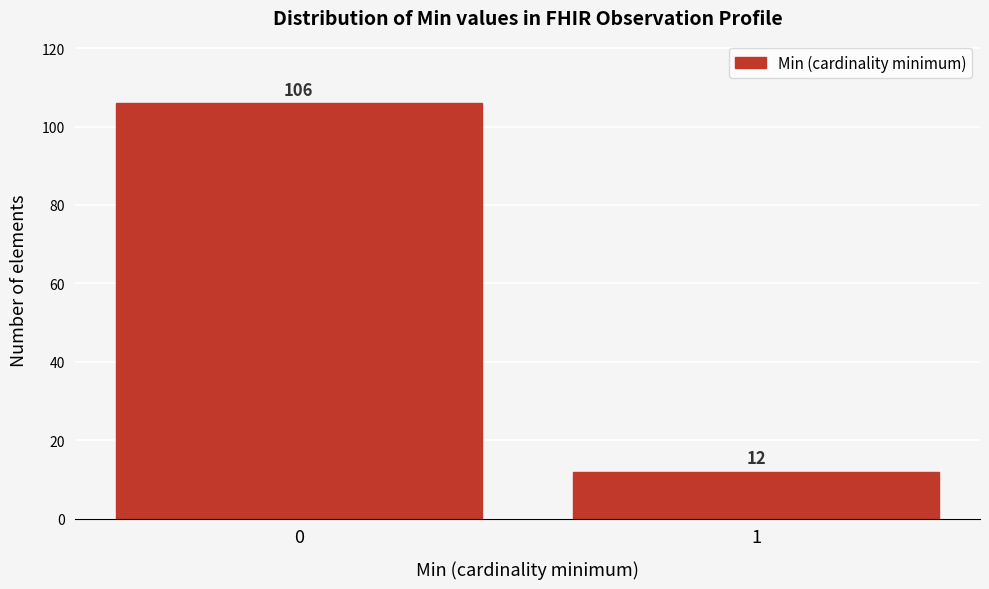

Reading left to right, extract all data points from this chart.

0=106	1=12